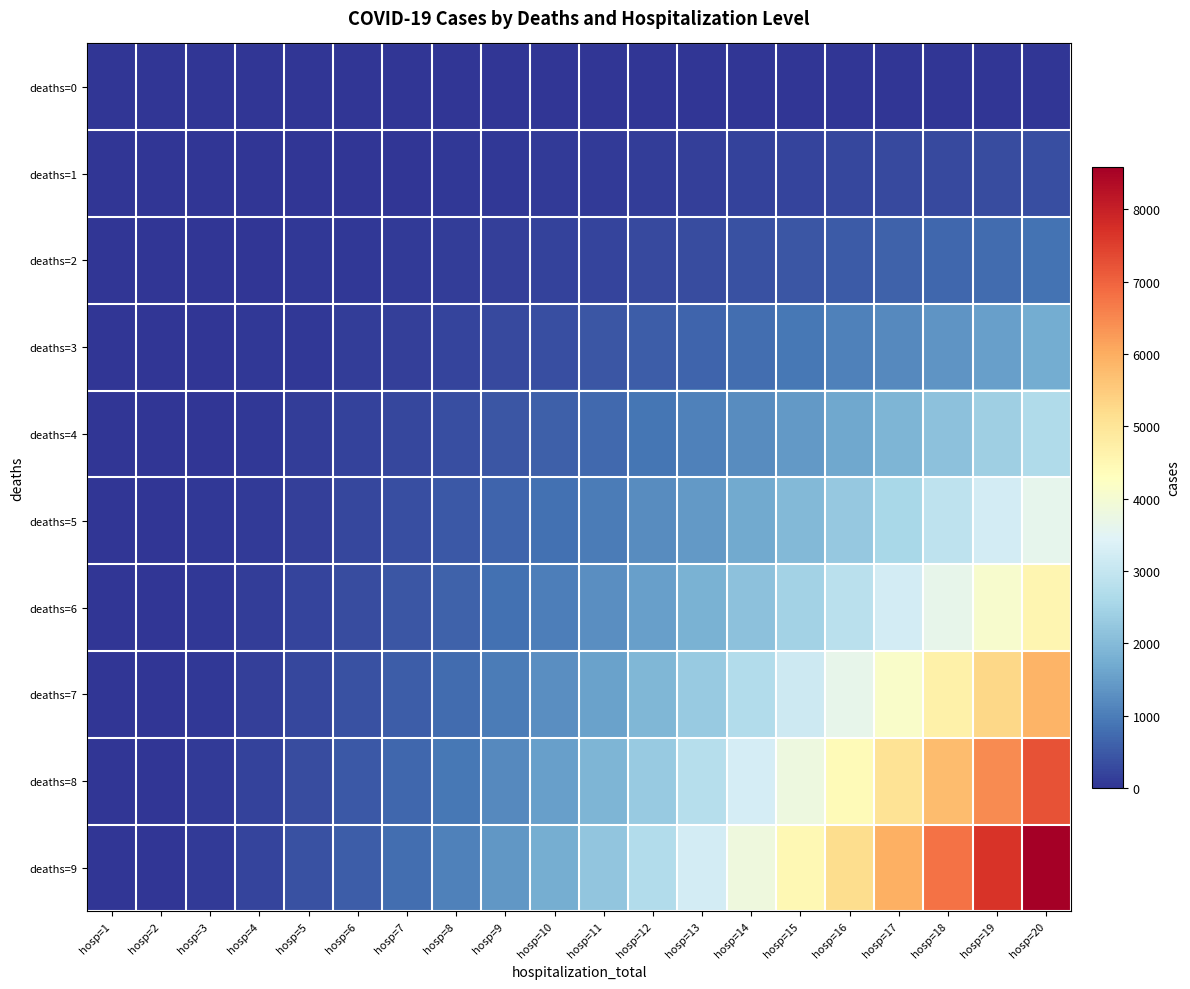

List the series in order of their peak value, highest first.

deaths=9, deaths=8, deaths=7, deaths=6, deaths=5, deaths=4, deaths=3, deaths=2, deaths=1, deaths=0